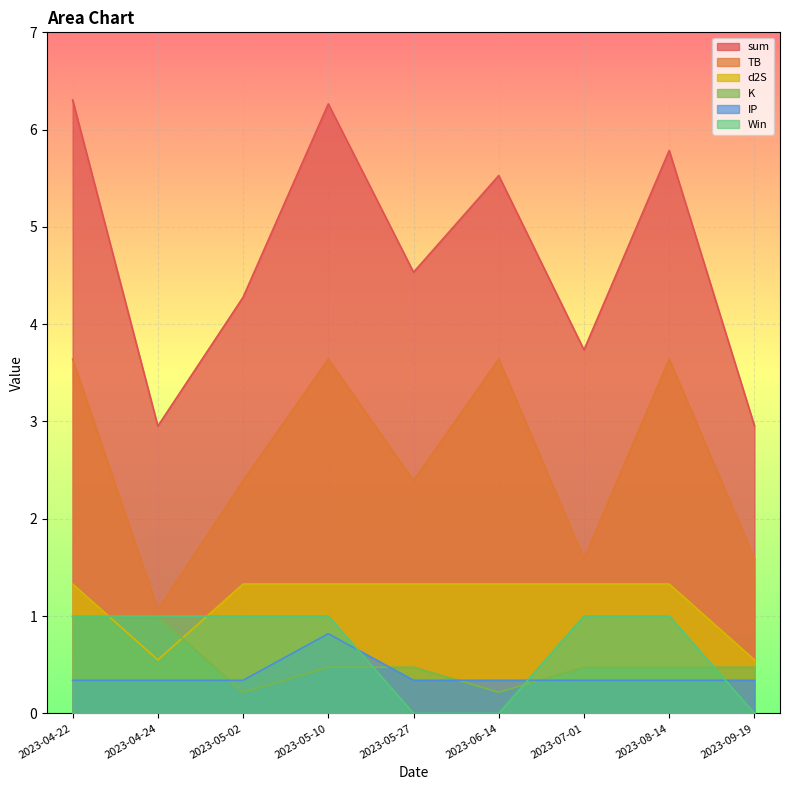

How many categories are shown in the chart?

9